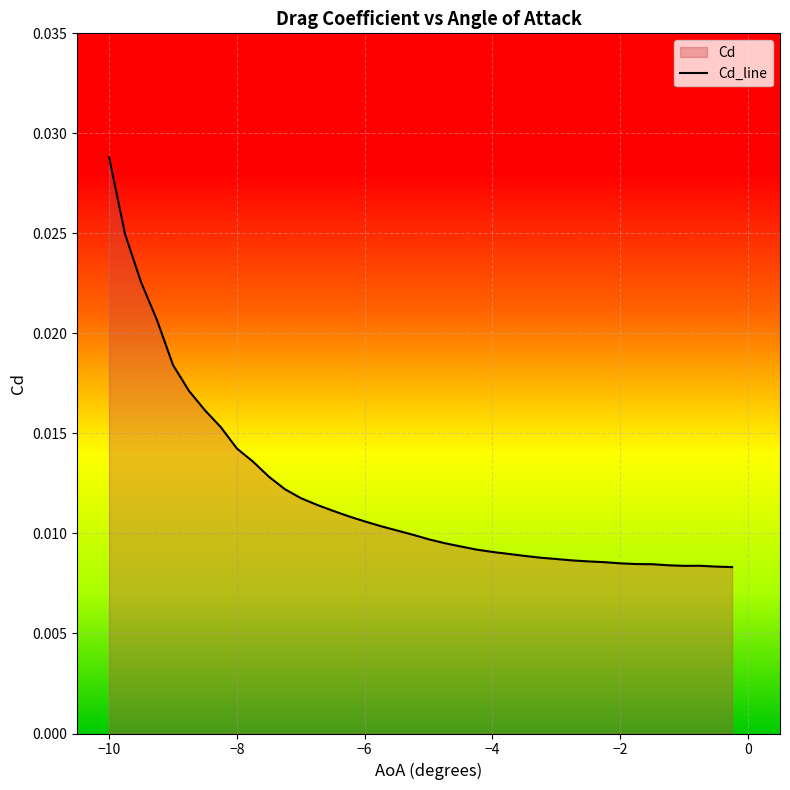

Which label corresponds to the largest value in the chart?

−10